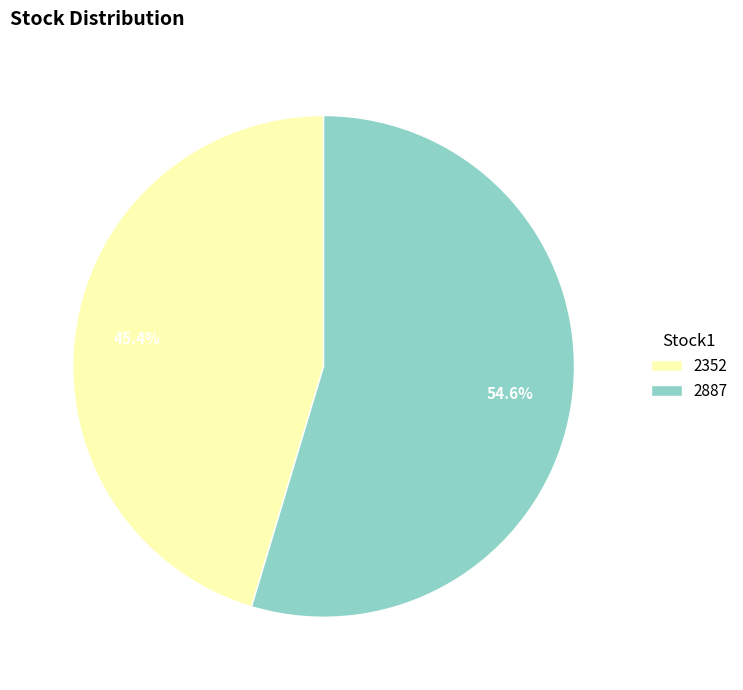

To the nearest percent, what portion does 2887 represent?

55%